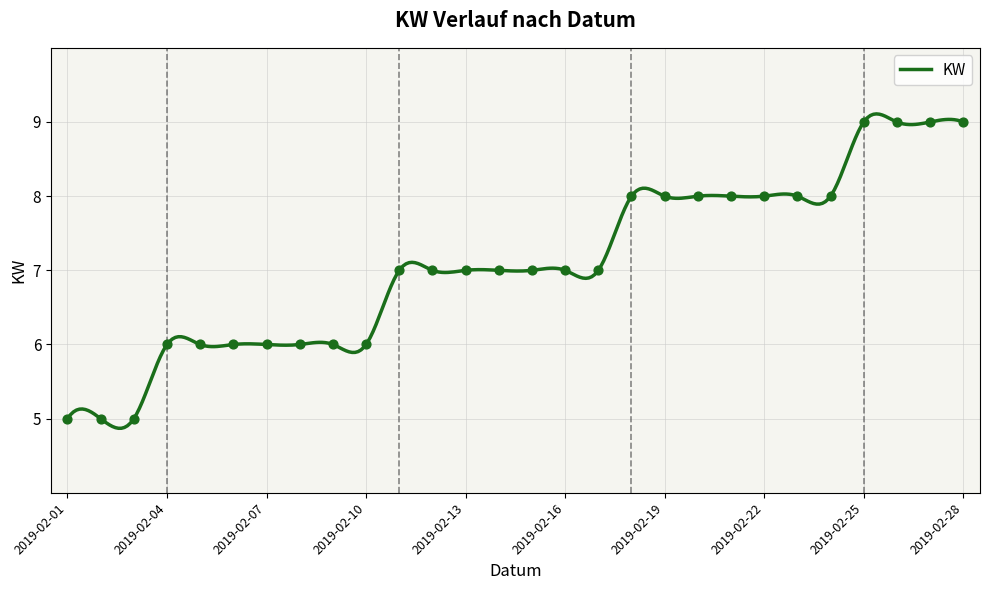

What is the change in value from 2019-02-04 to 2019-02-15?

+1